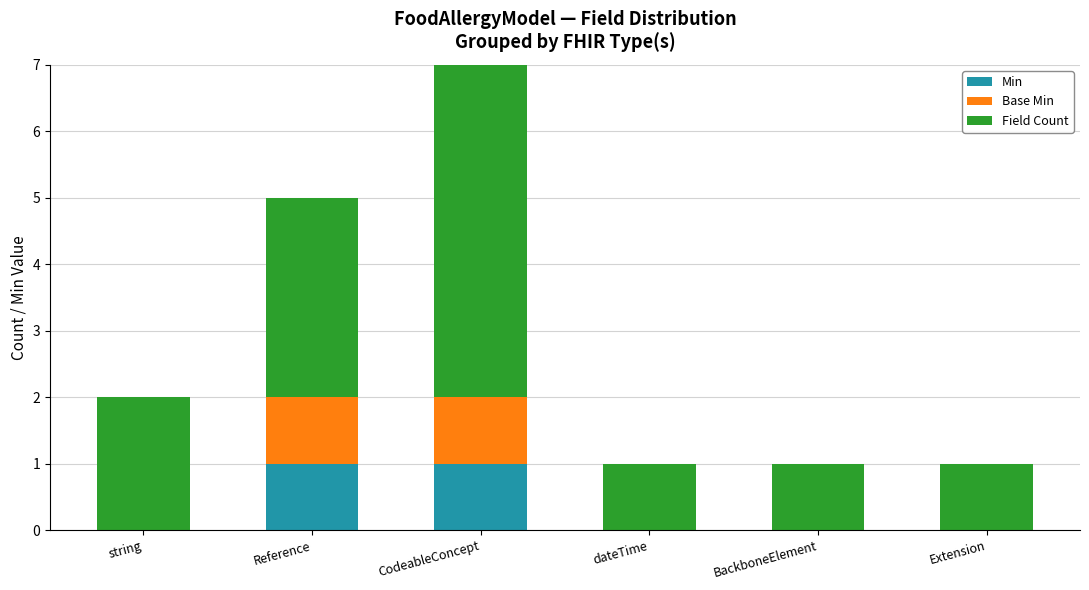

At which category is the sum across all series the highest?

CodeableConcept